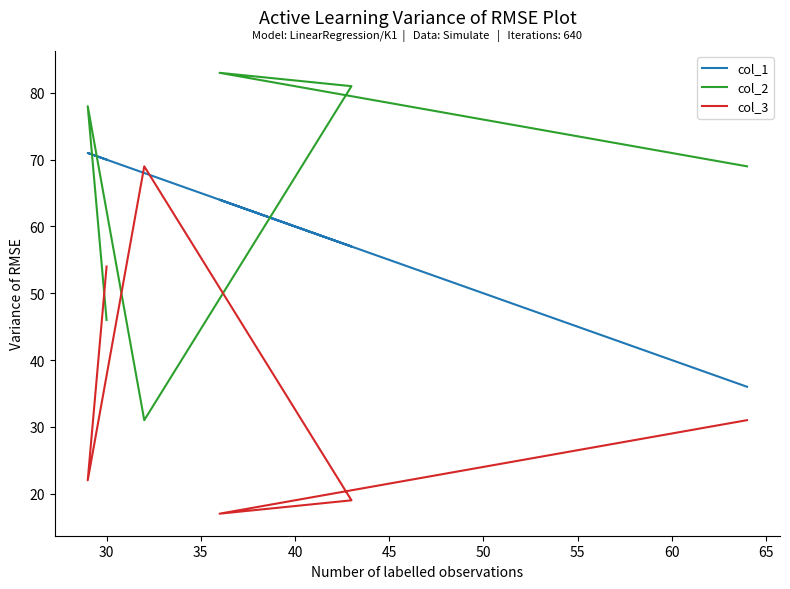

How many series are shown in this chart?

3